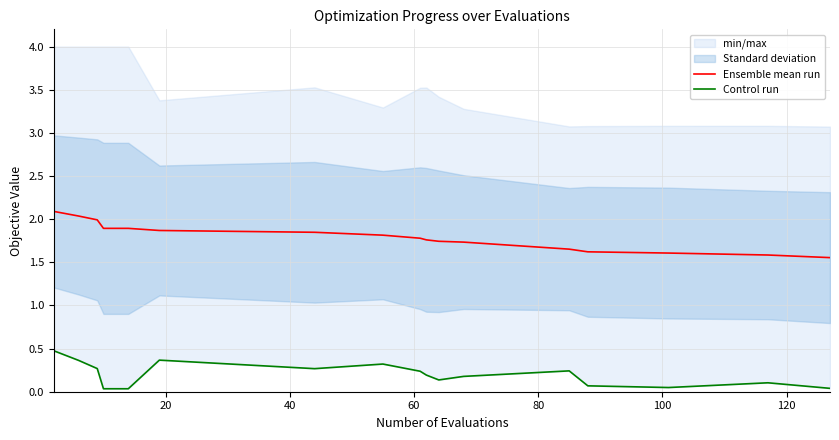

What is the highest value of the Ensemble mean run series?

2.1